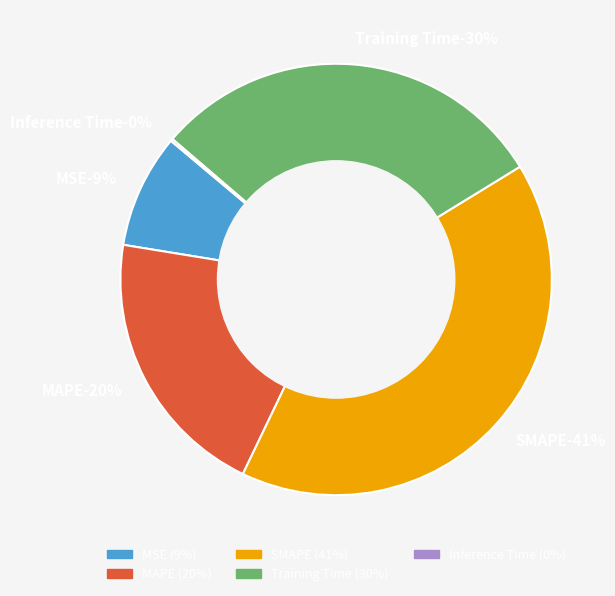

To the nearest percent, what is the average slice percentage?

20%